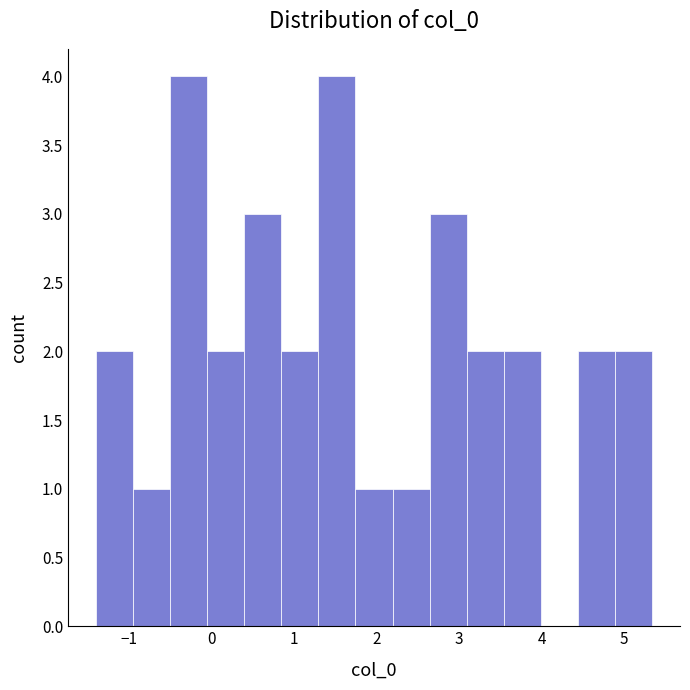

Reading left to right, list every bar in this chart as the range it spans on the x-axis followed by its height. Neither the bar edges nor the heights are printed on the chart, so give them approximately, as read against the axes.

-1.4 to -0.9: 2
-0.9 to -0.5: 1
-0.5 to -0.1: 4
-0.1 to 0.4: 2
0.4 to 0.8: 3
0.8 to 1.3: 2
1.3 to 1.7: 4
1.7 to 2.2: 1
2.2 to 2.6: 1
2.6 to 3.1: 3
3.1 to 3.5: 2
3.5 to 4.0: 2
4.0 to 4.4: 0
4.4 to 4.9: 2
4.9 to 5.3: 2